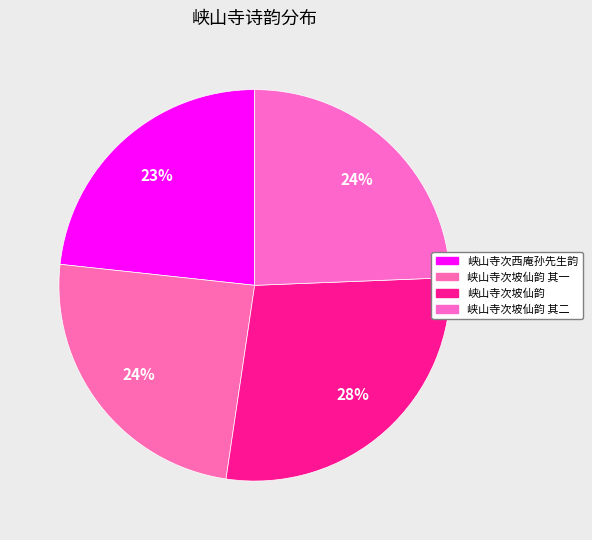

How many slices are in this pie chart?

4